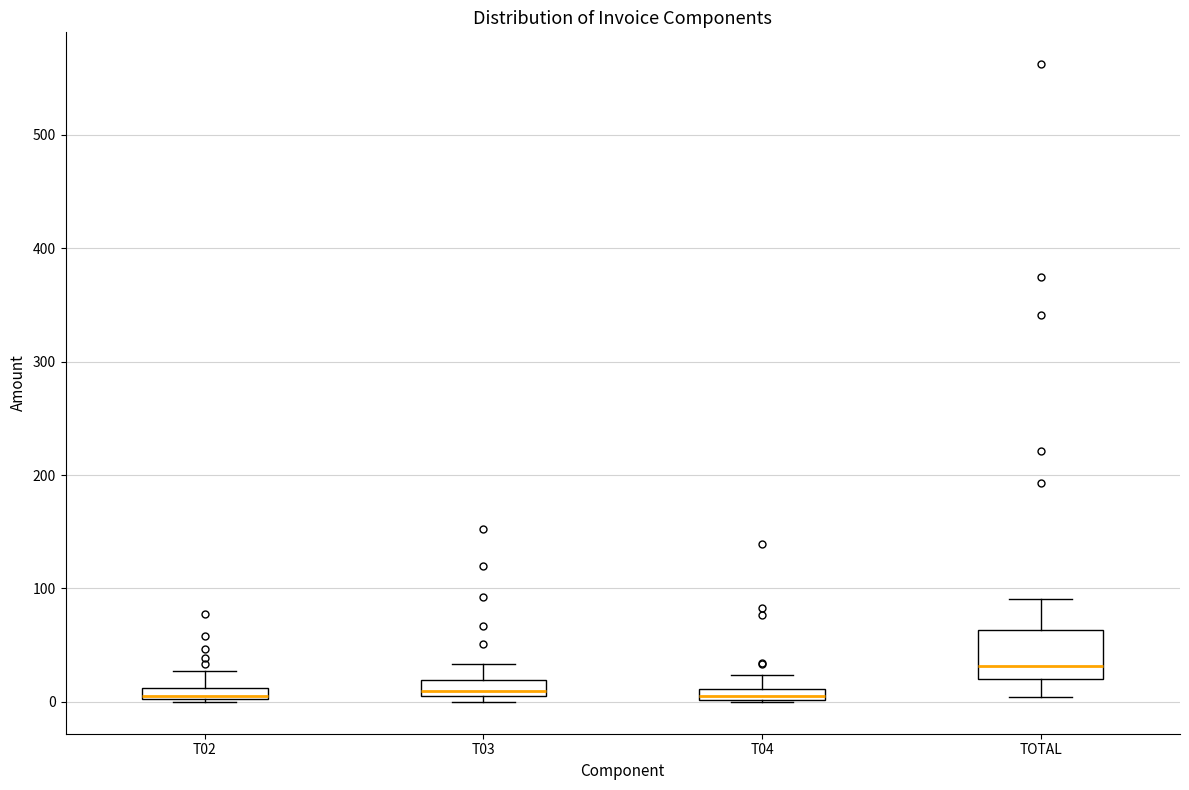

Which box is the tallest, from its lower edge to its upper edge?

TOTAL